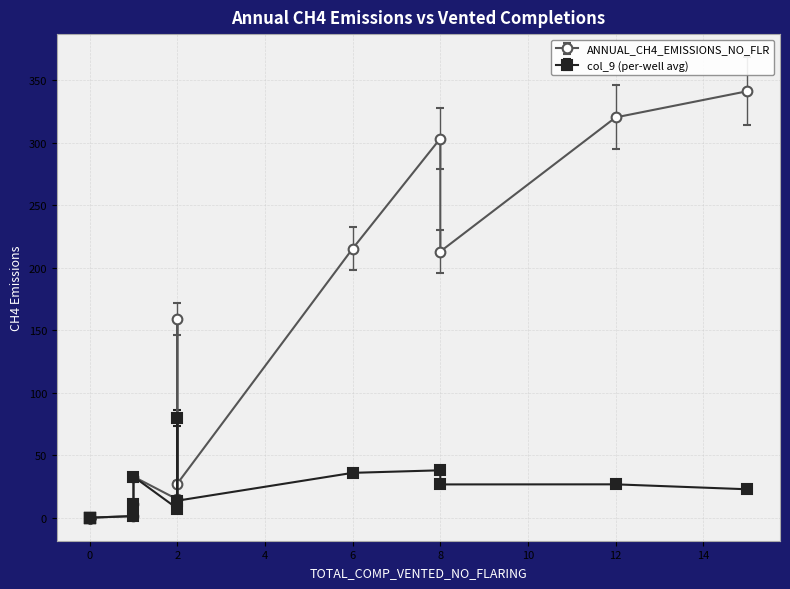

True or false: col_9 and ANNUAL_CH4_EMISSIONS_NO_FLR intersect in this chart.

False